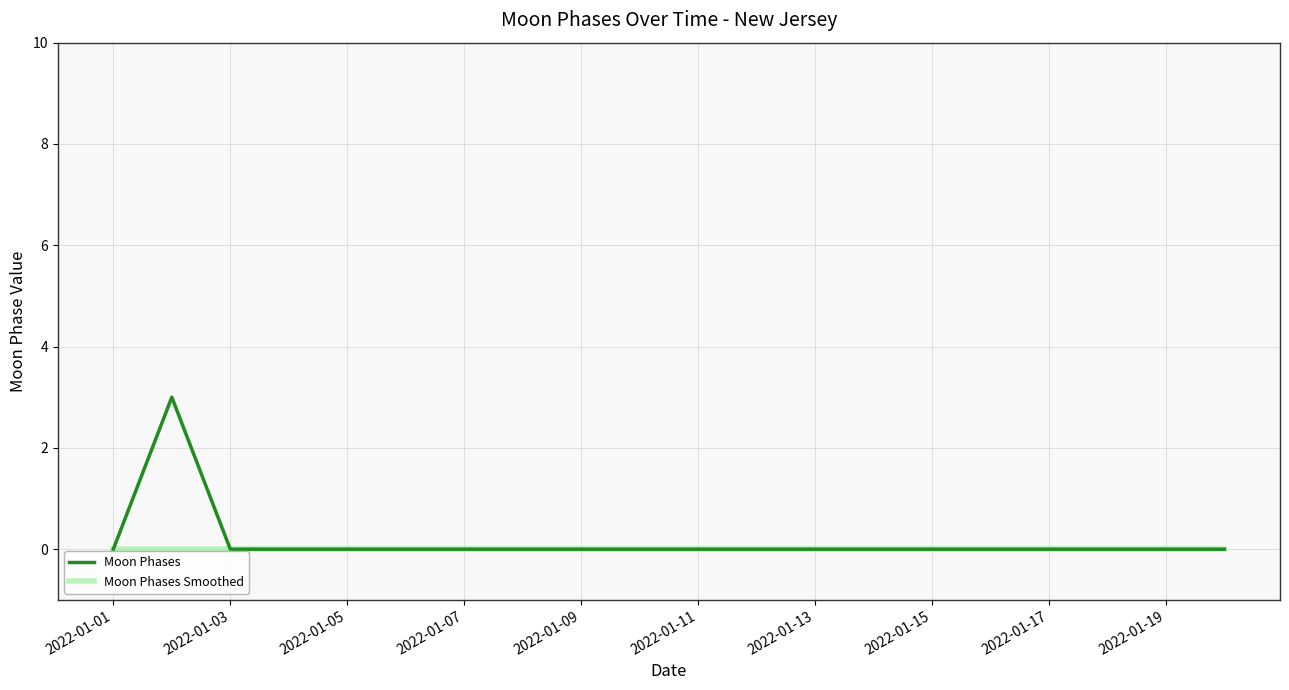

How many Moon Phases values are between 0 and 1?

19